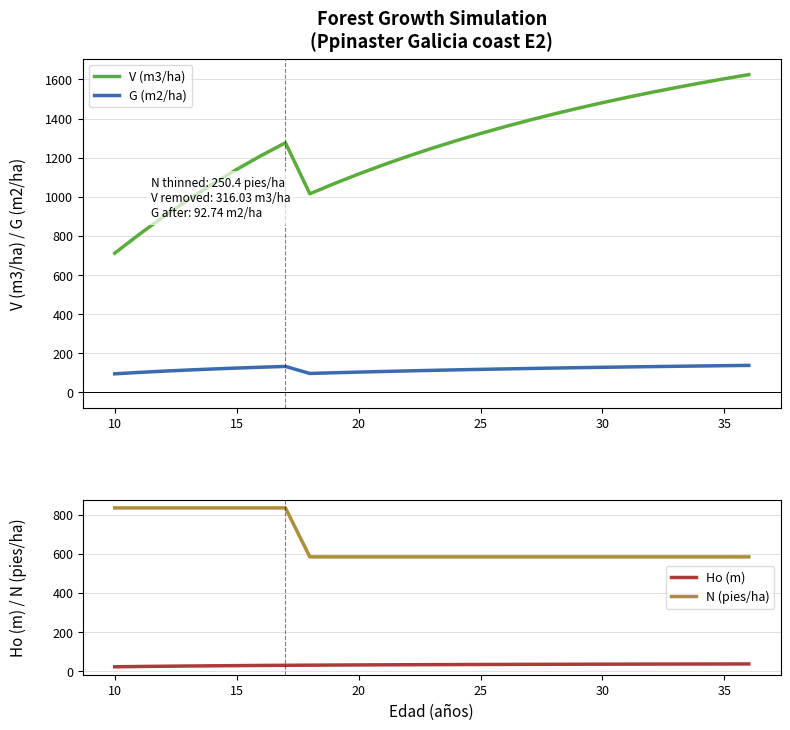

True or false: V (m3/ha) and G (m2/ha) cross at least once.

False